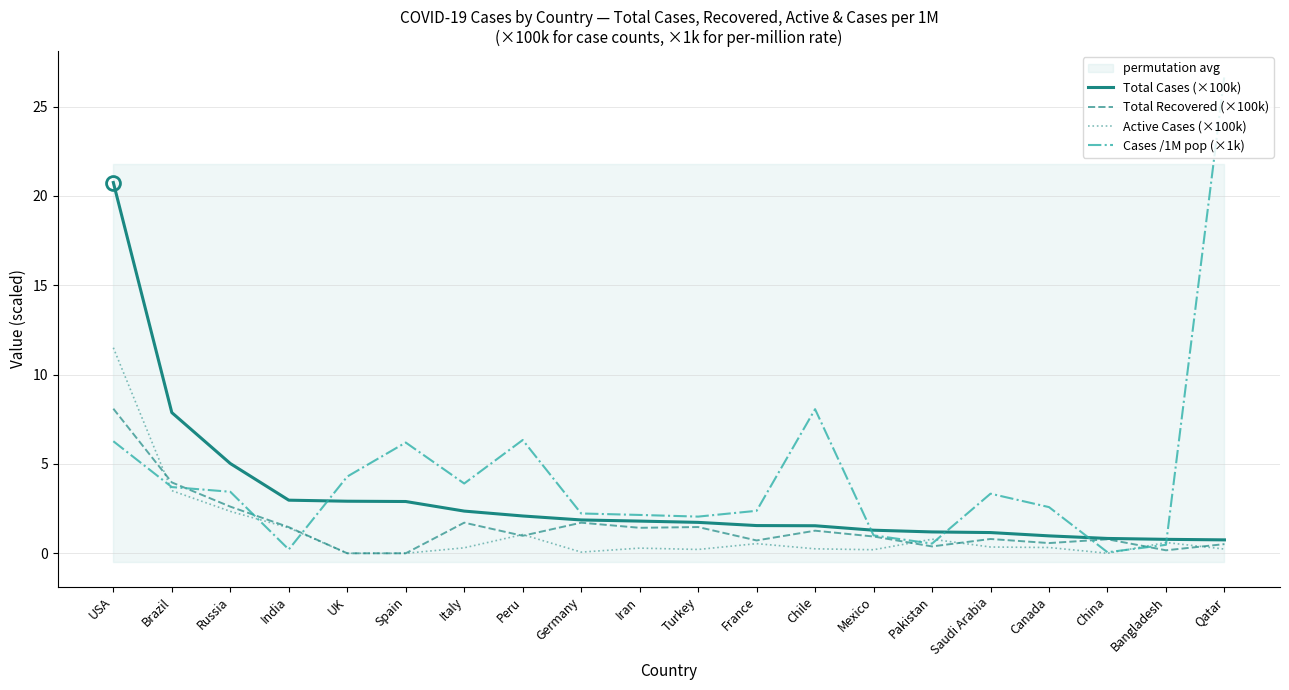

What is the value of the Cases /1M pop (×1k) point at the 16th from the left?

3.3